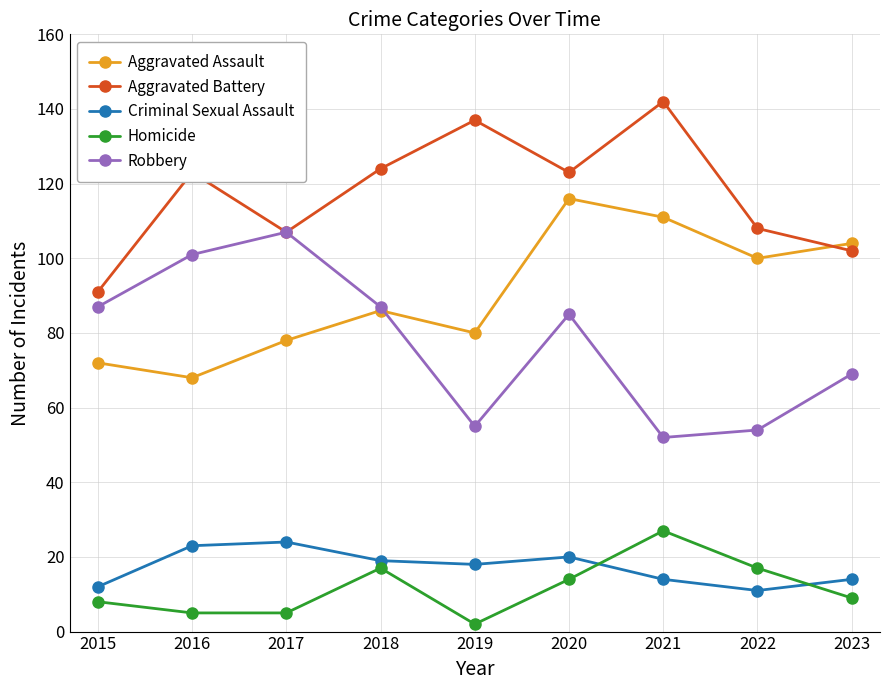

True or false: Aggravated Battery and Homicide cross at least once.

False